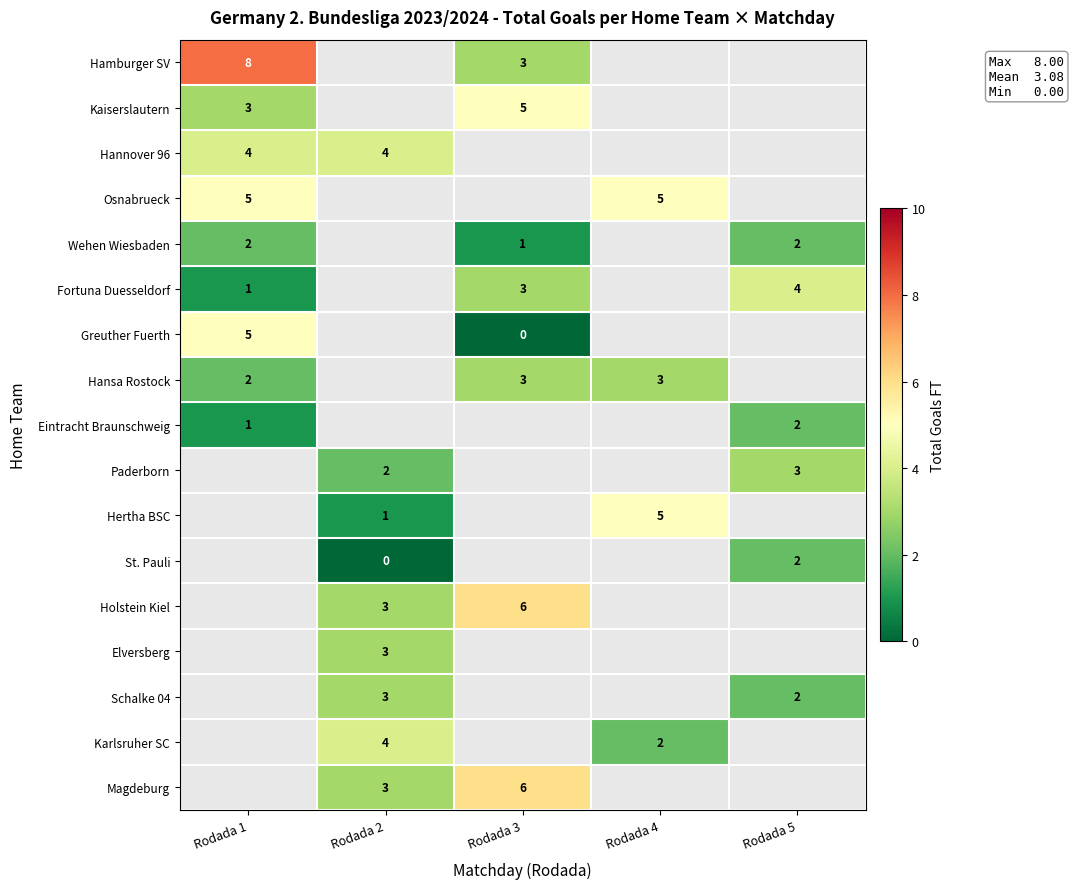

True or false: Hannover 96 has a value of 2 at Rodada 2.

False